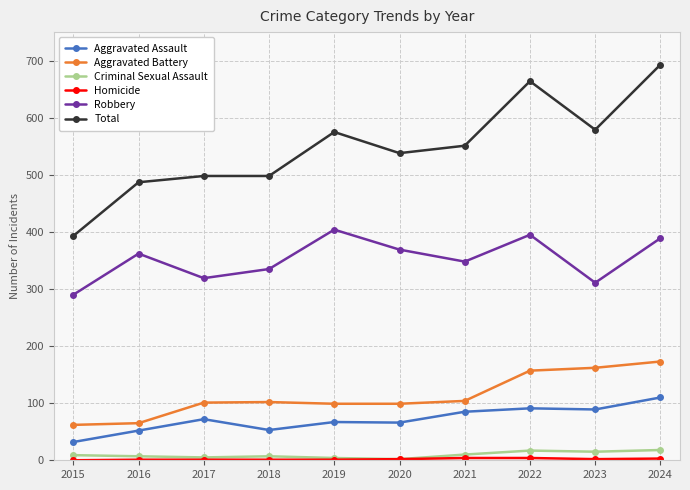

True or false: Aggravated Battery and Total cross at least once.

False